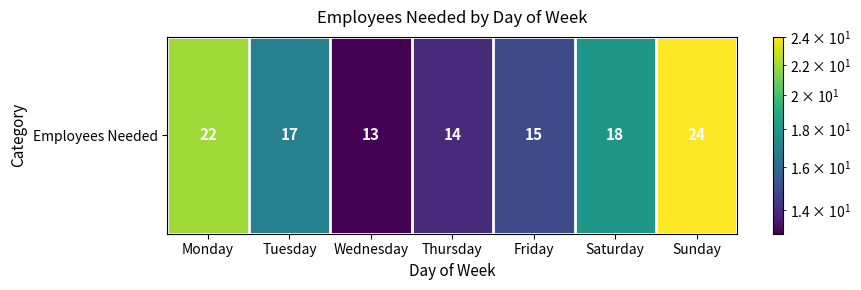

The chart shows a value of 24 at Sunday. True or false?

True